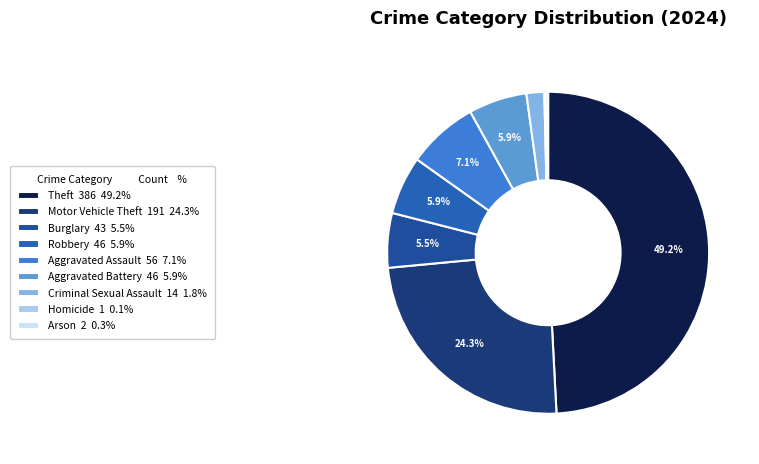

To the nearest percent, what is the combined percentage of Arson and Aggravated Assault?

7%